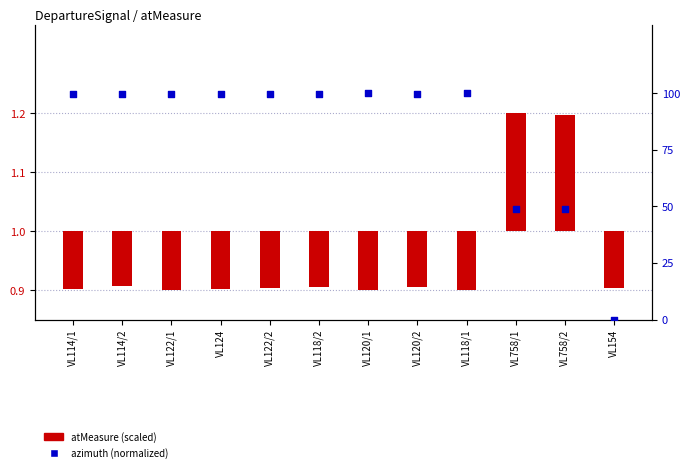

Which series has the largest Y range (max minus min)?

azimuth (normalized)